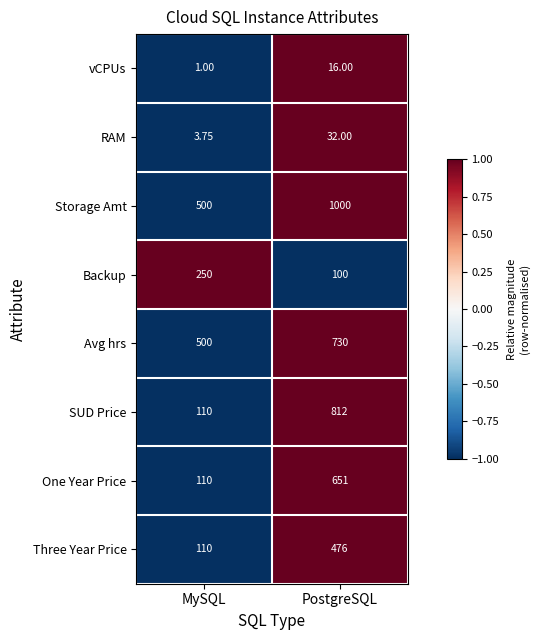

Which series has the largest range (max minus min)?

SUD Price